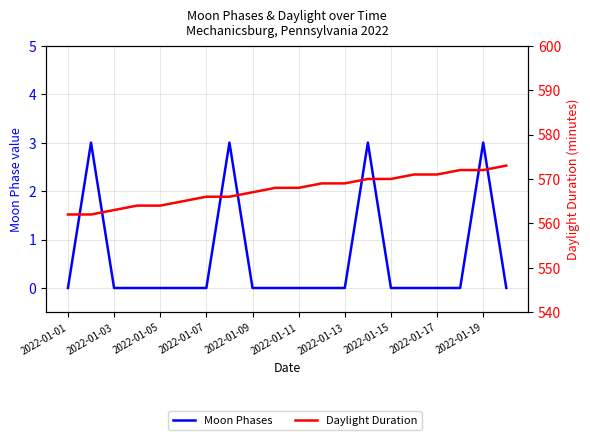

What is the total value across all series at 11?

569